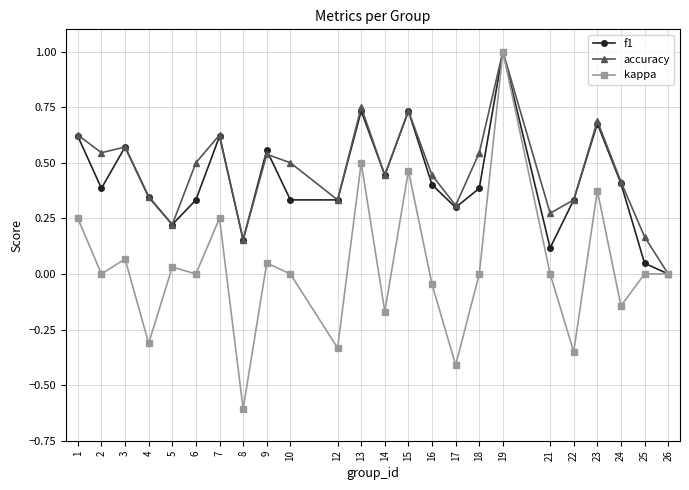

The accuracy series shows 0.3 at 21. True or false?

True